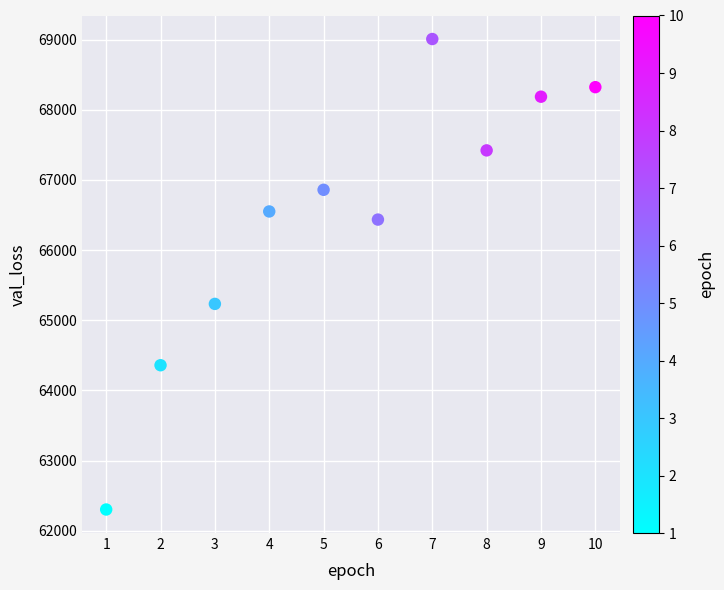

What Y value in the scatter plot is closest to 65655?

65233.6